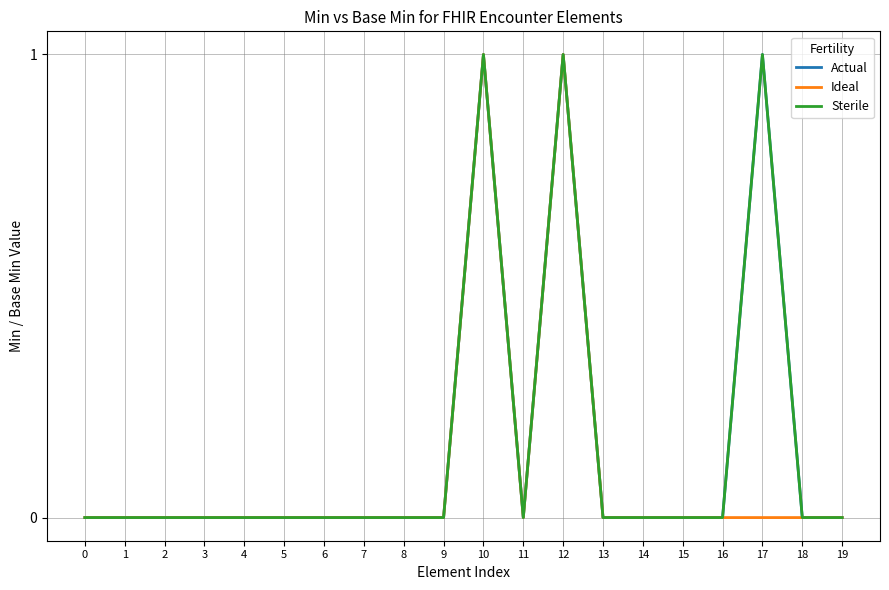

True or false: Ideal has more than 0 points higher than both neighbors.

True